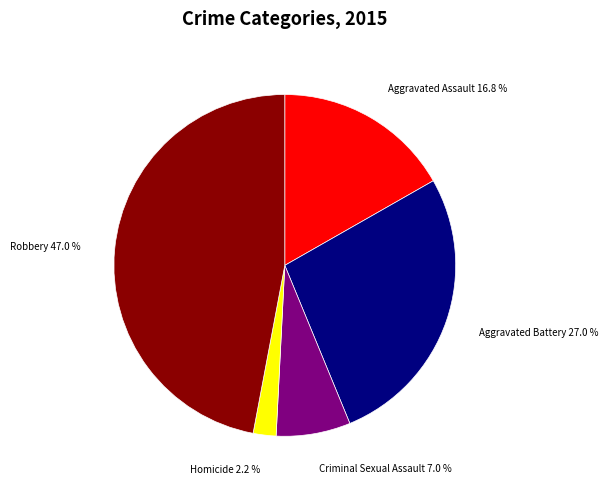

Does any single category account for the majority?

No